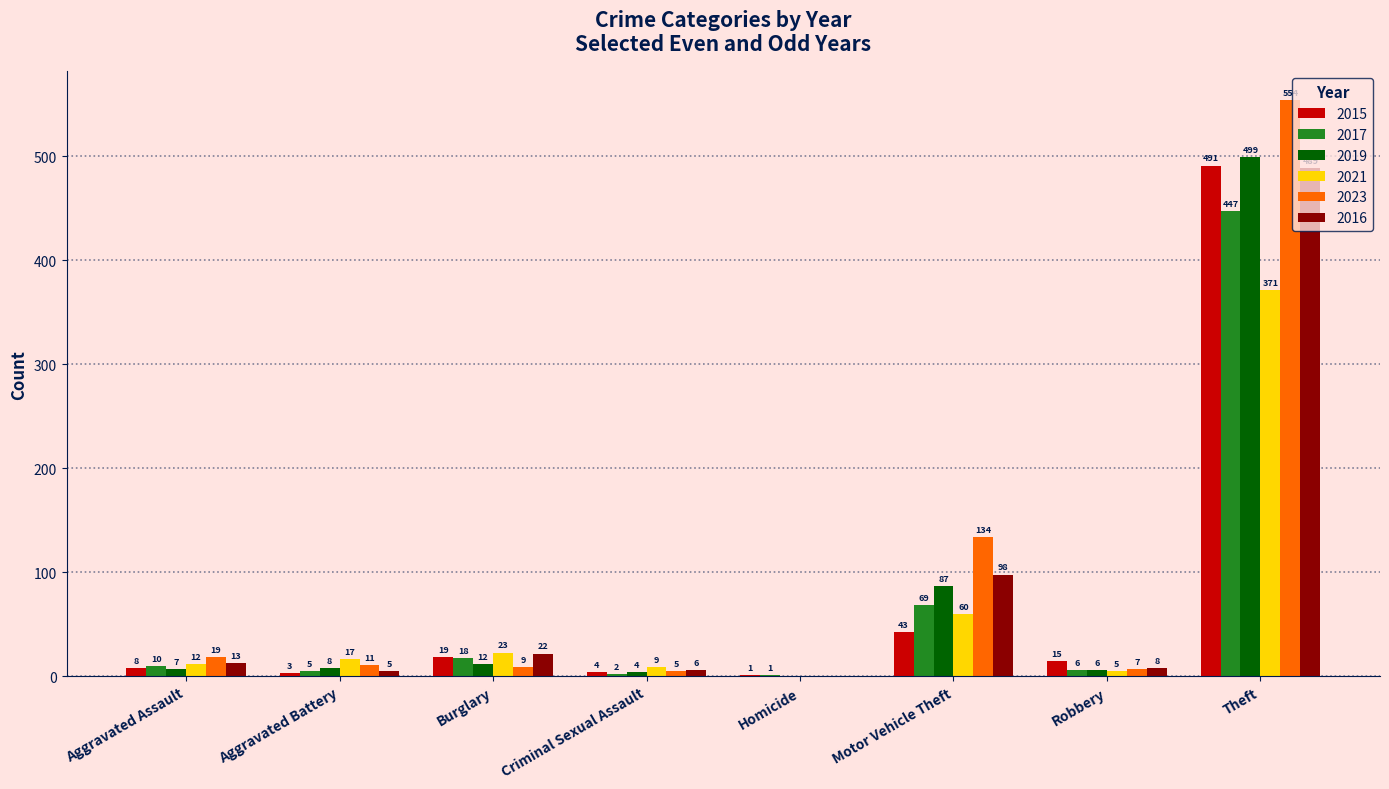

Is the value of 2017 at Theft greater than the value of 2015 at Theft?

No